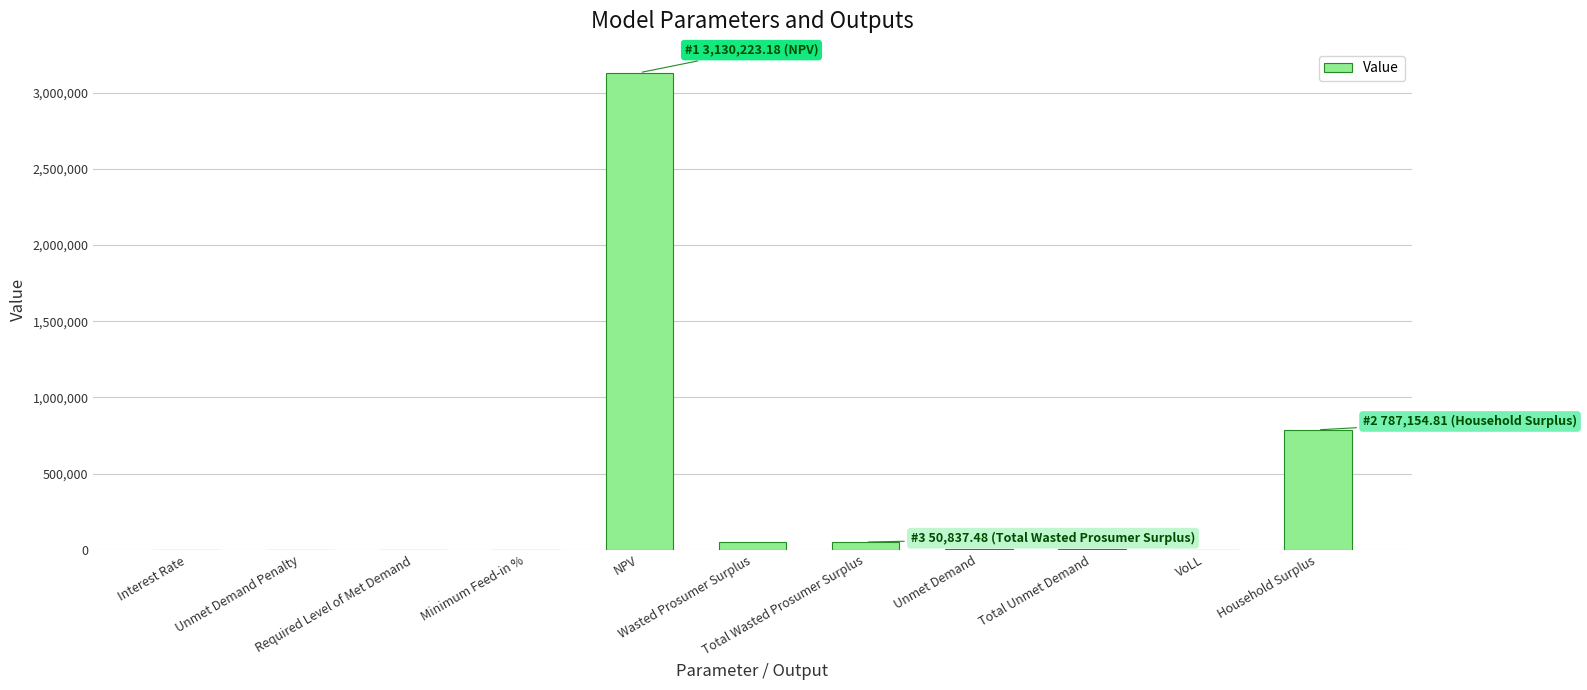

What is the sum of all values?

4034377.3